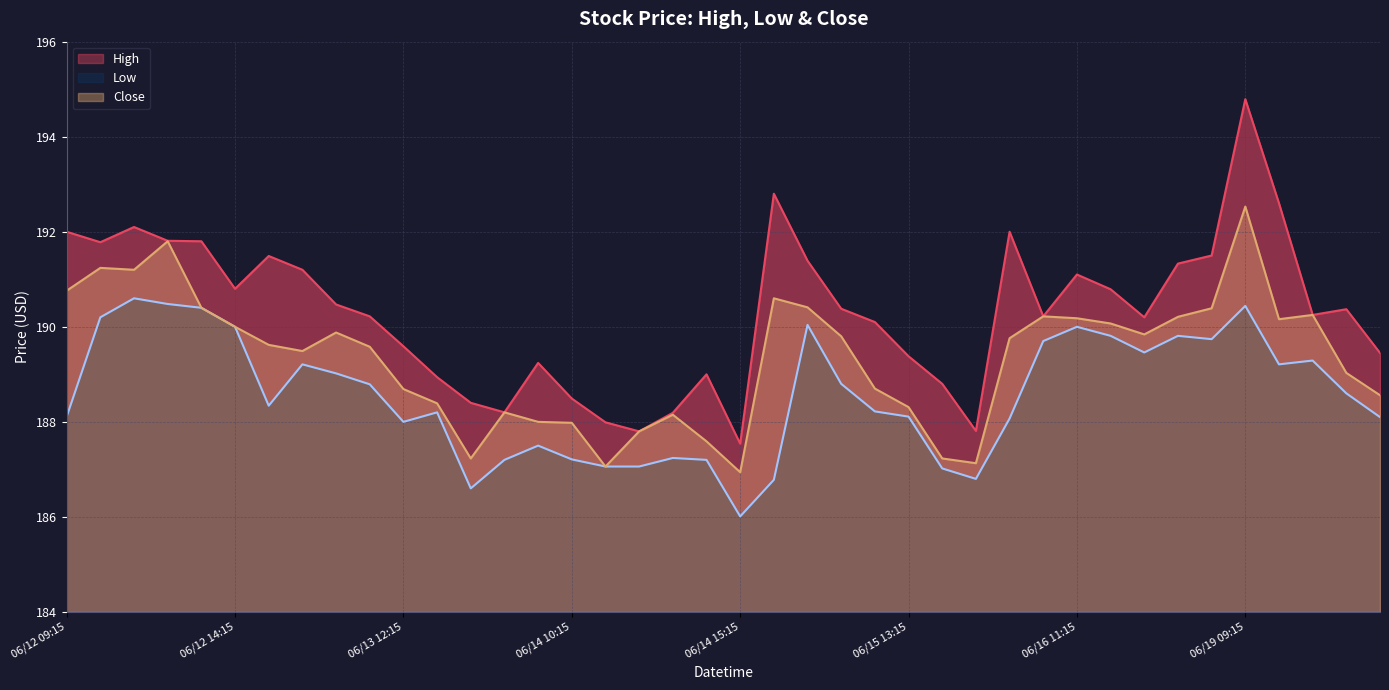

True or false: High and Low cross at least once.

False